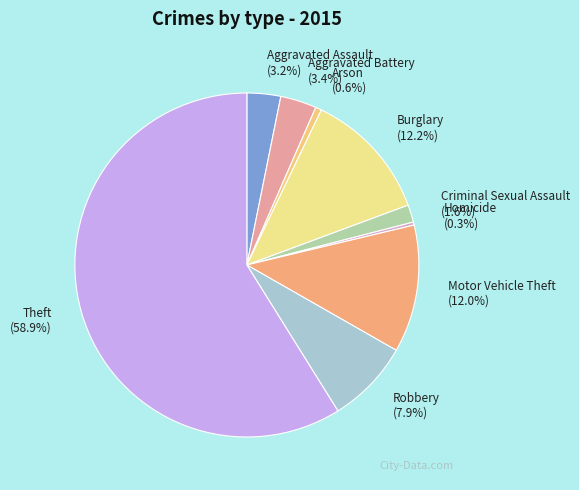

Combined, do Motor Vehicle Theft and Burglary account for over 50%?

No